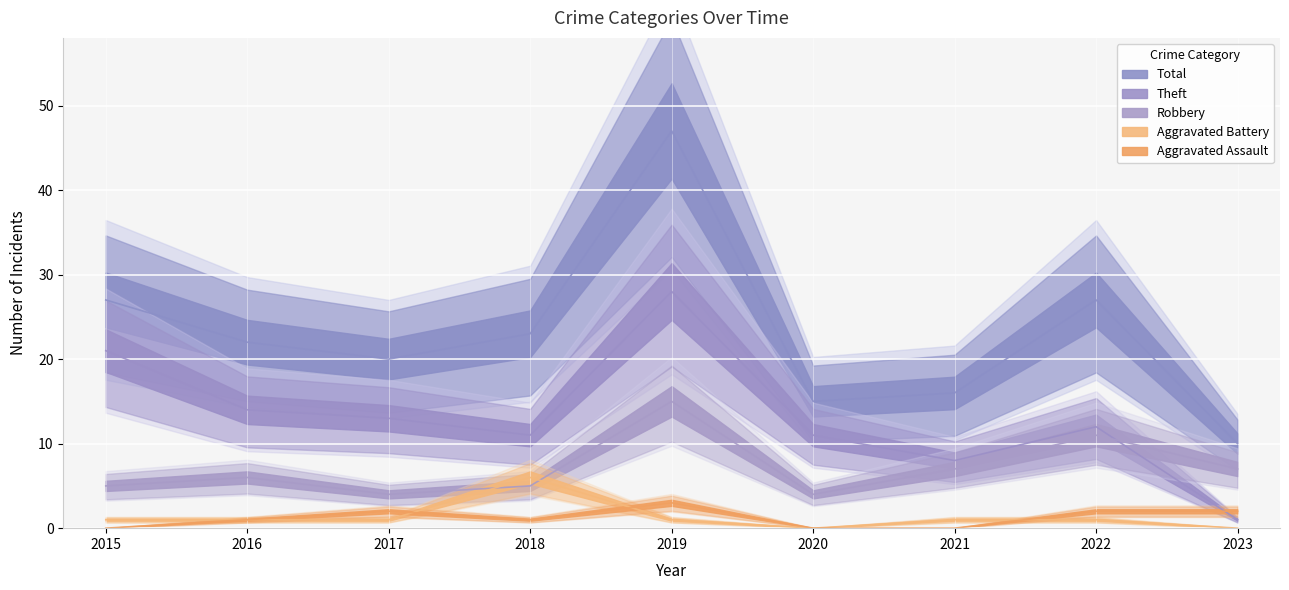

True or false: Theft has more than 0 points higher than both neighbors.

True